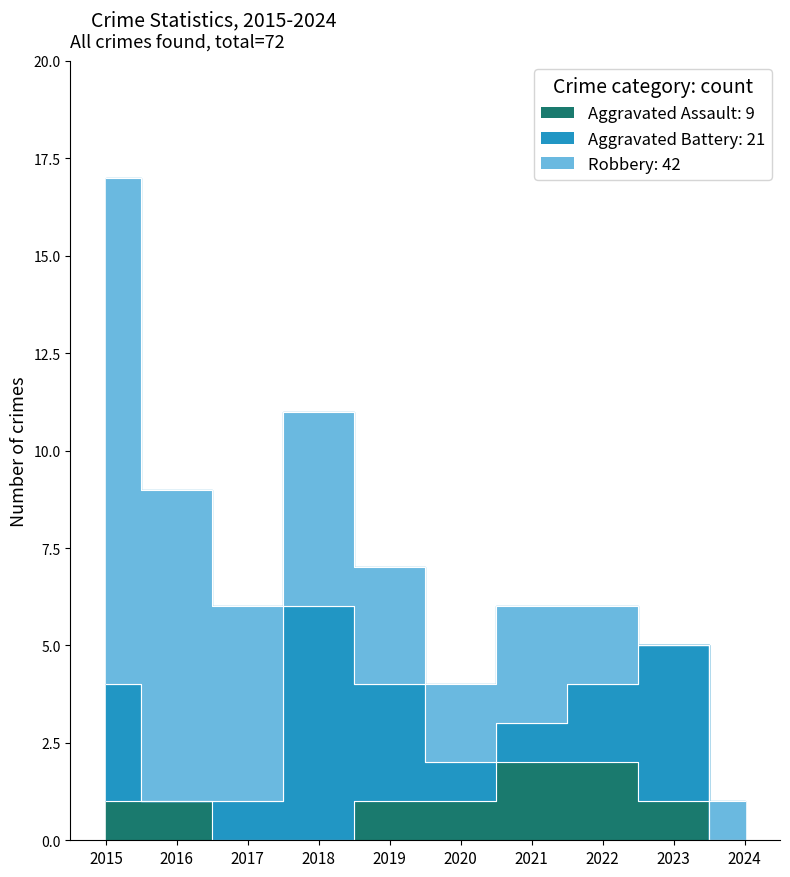

Which series changed the most between 2015 and 2022?

Robbery